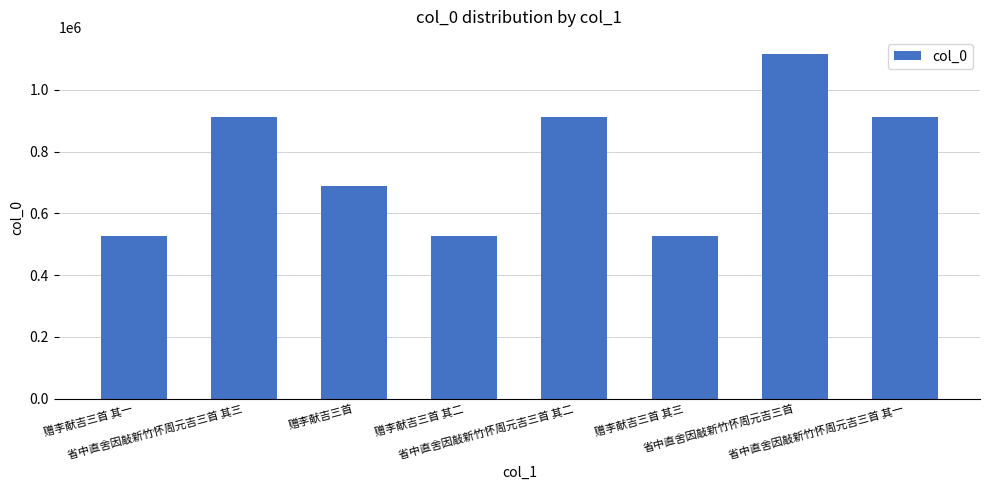

The chart shows a value of 1610680 at 省中直舍因敲新竹怀周元吉三首 其三. True or false?

False